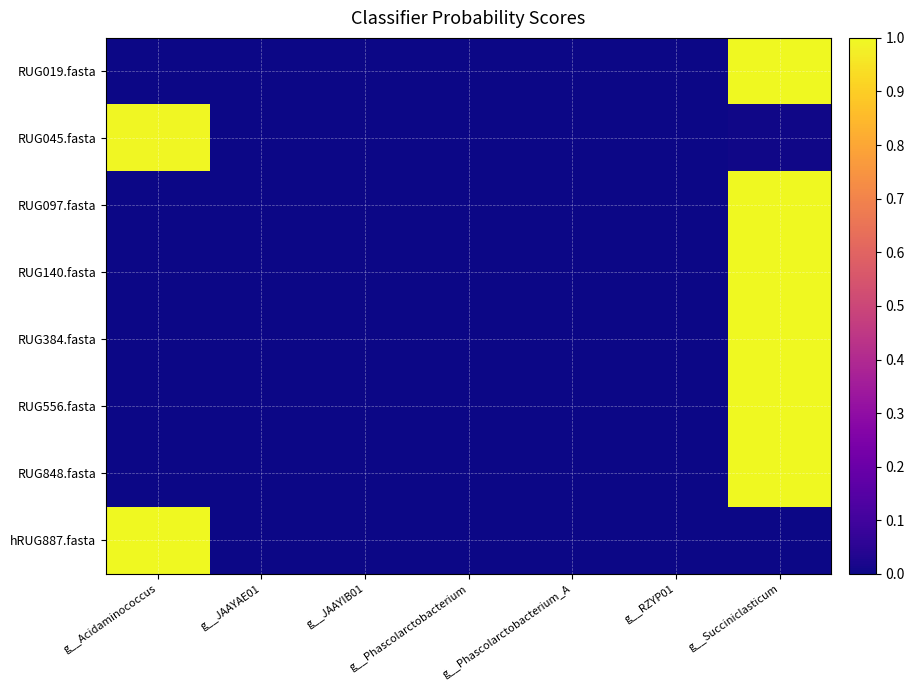

Between g__Acidaminococcus and g__JAAYAE01, which is larger?

g__Acidaminococcus